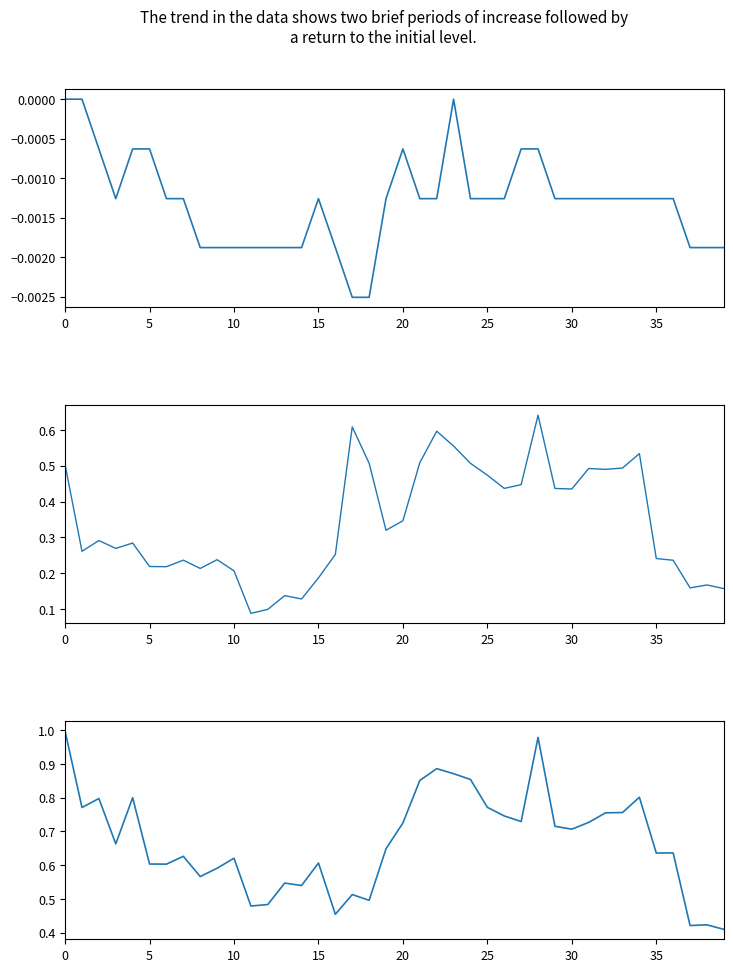

What is the lowest value of the akpr series?

0.1